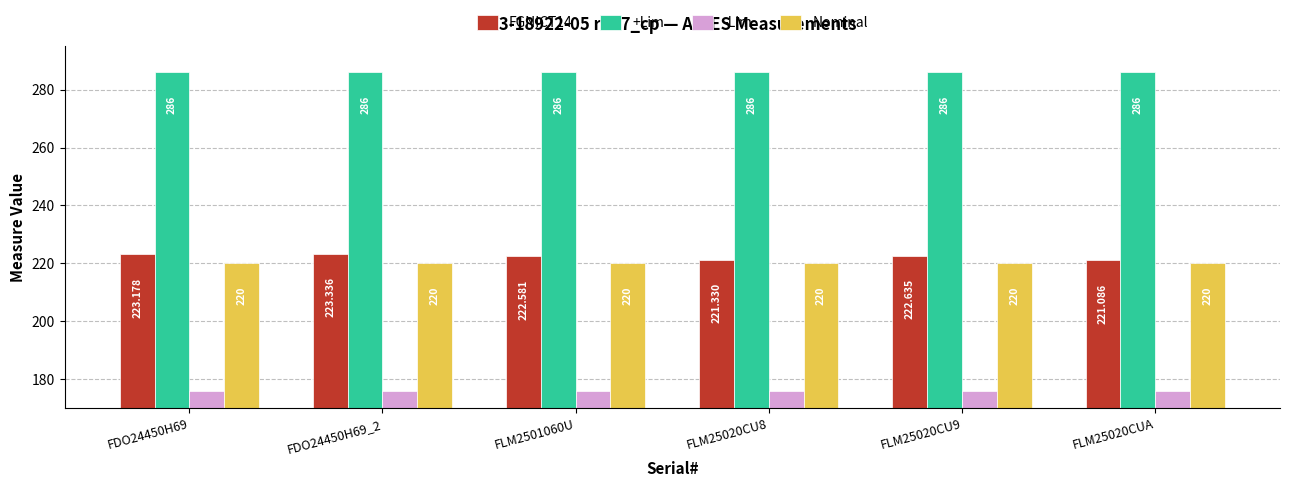

Rank the series by their maximum value, from lowest to highest.

-Lim, Nominal, FGNICT14, +Lim